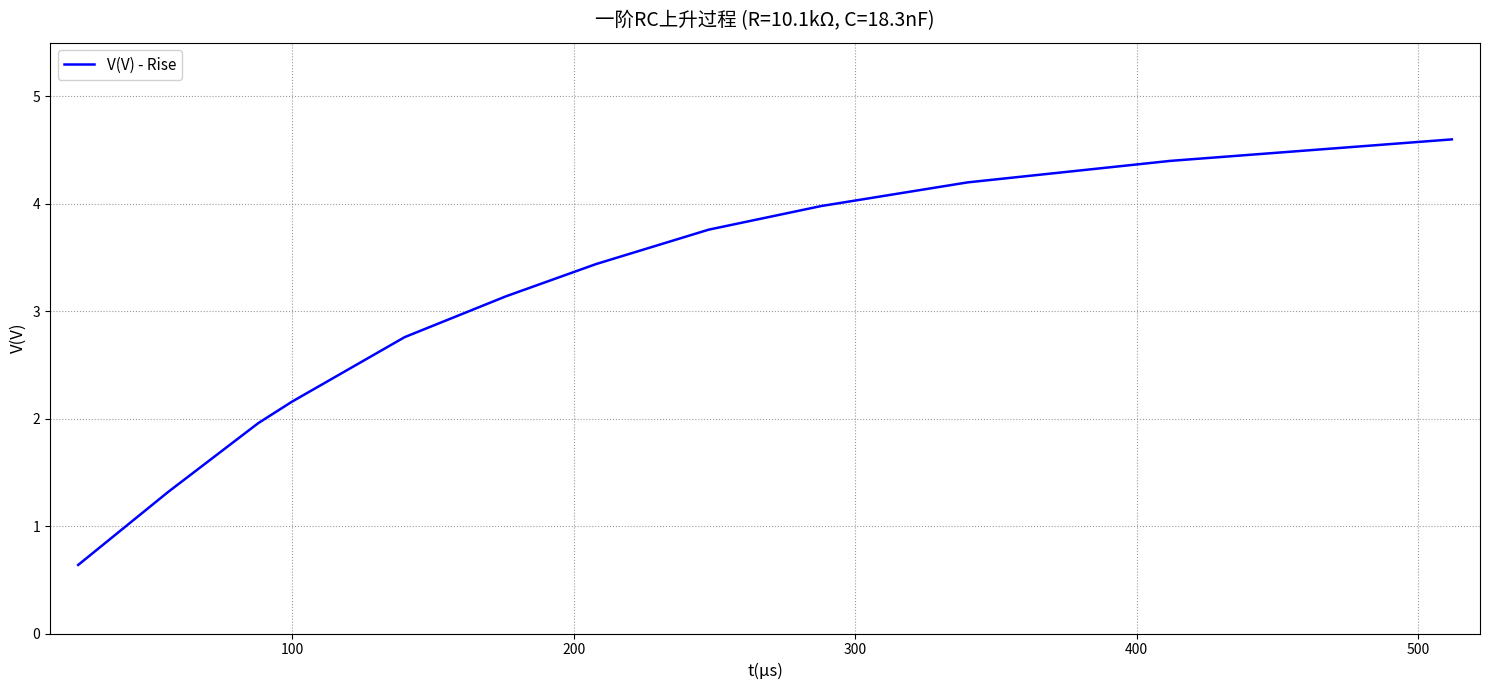

What is the maximum value shown in the chart?

4.6